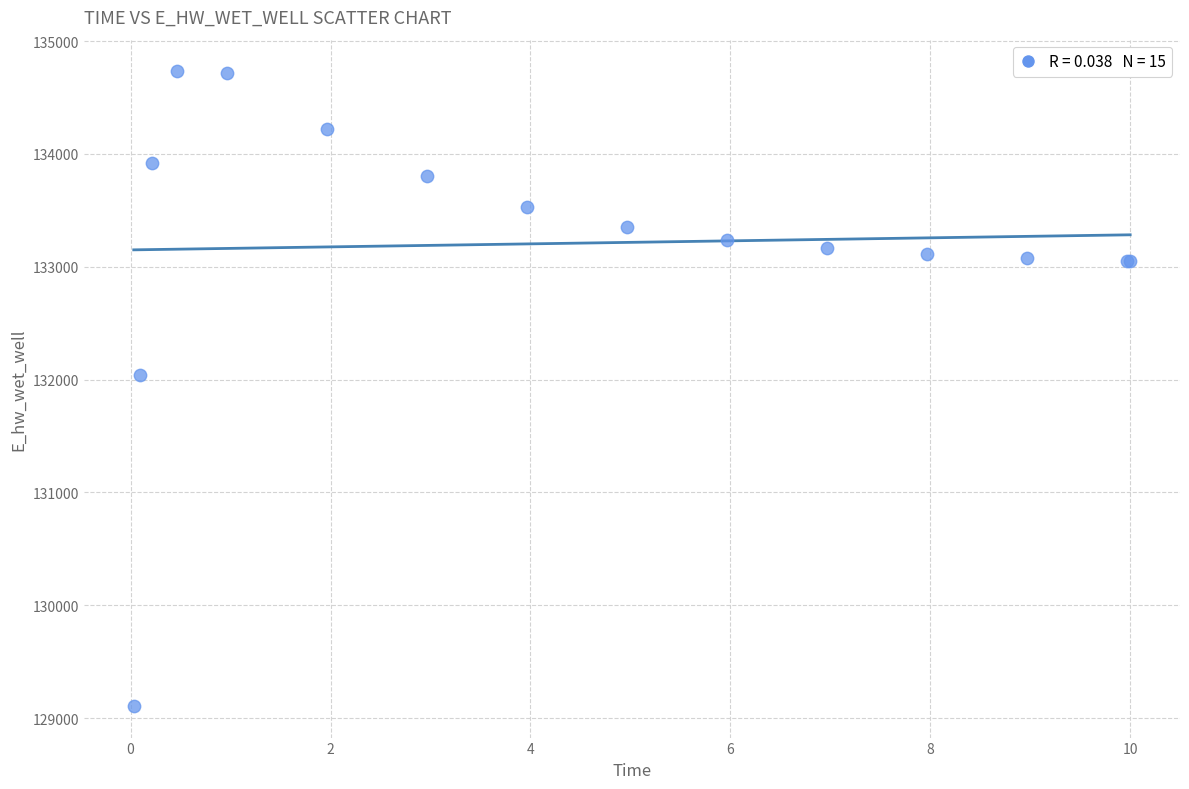

What Y value in the scatter plot is closest to 131919?

132042.1